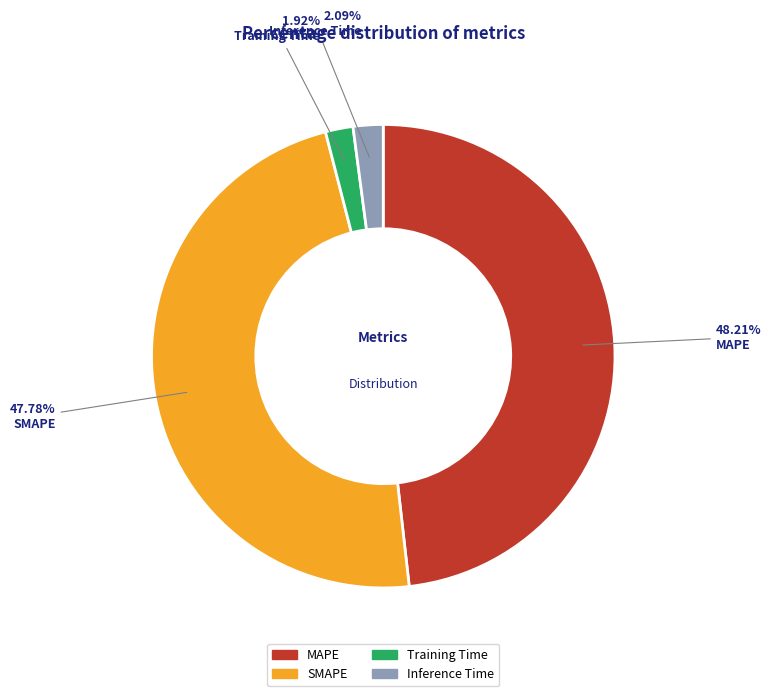

What is the total percentage of Inference Time and MAPE?

50.3%